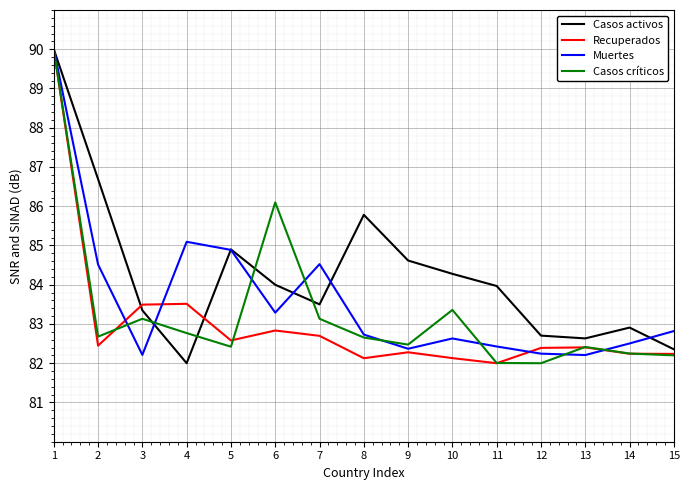

Count the number of categories in the chart.

15